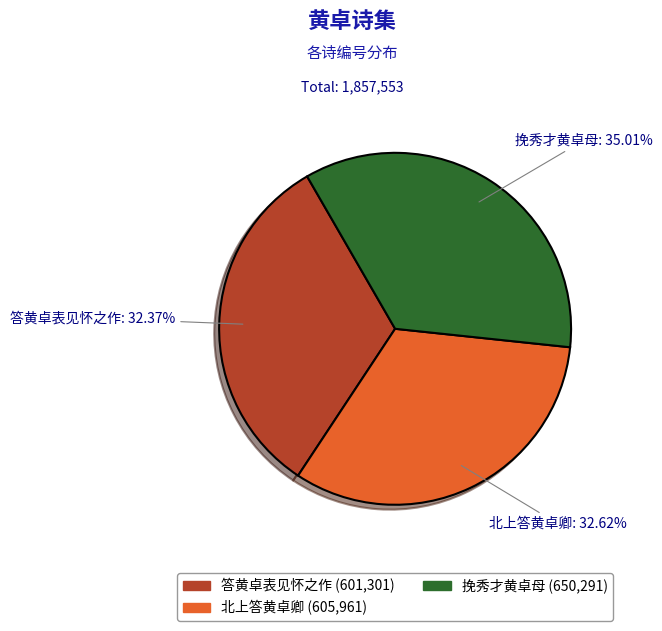

Combined, do 北上答黄卓卿 and 挽秀才黄卓母 account for over 50%?

Yes